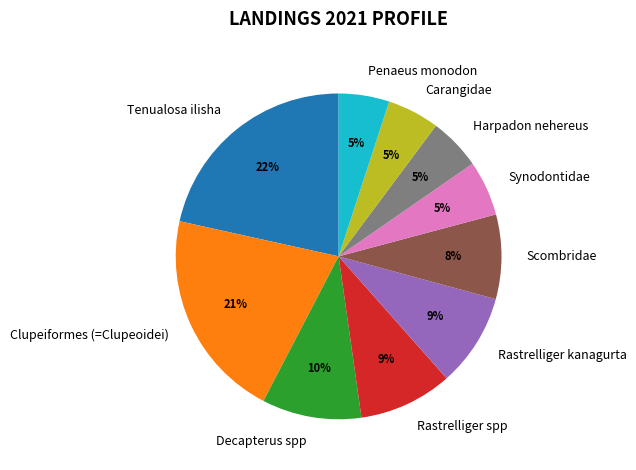

How many segments does this pie chart have?

10